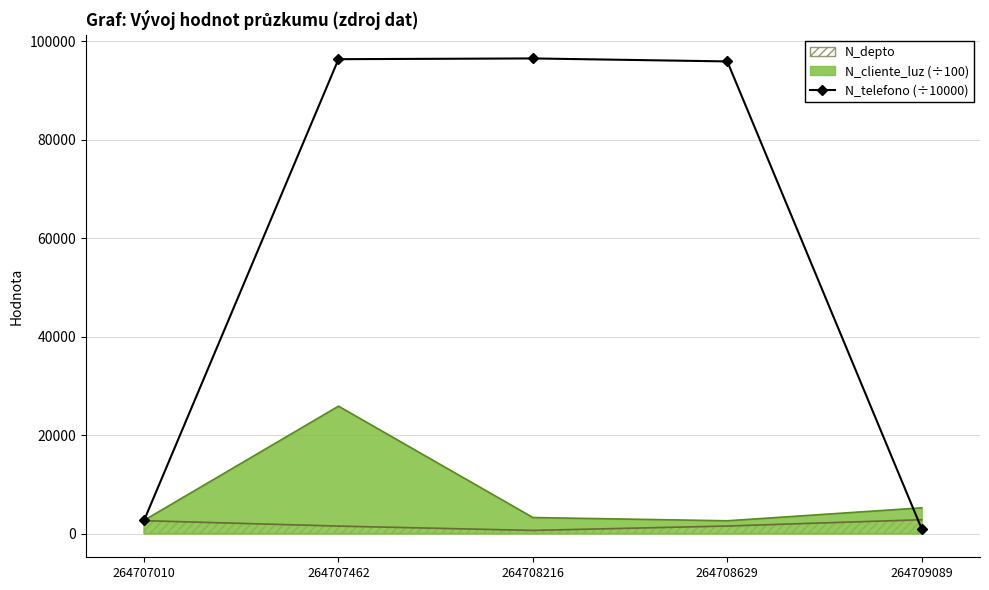

Where does the data first go above 95871?

264707462